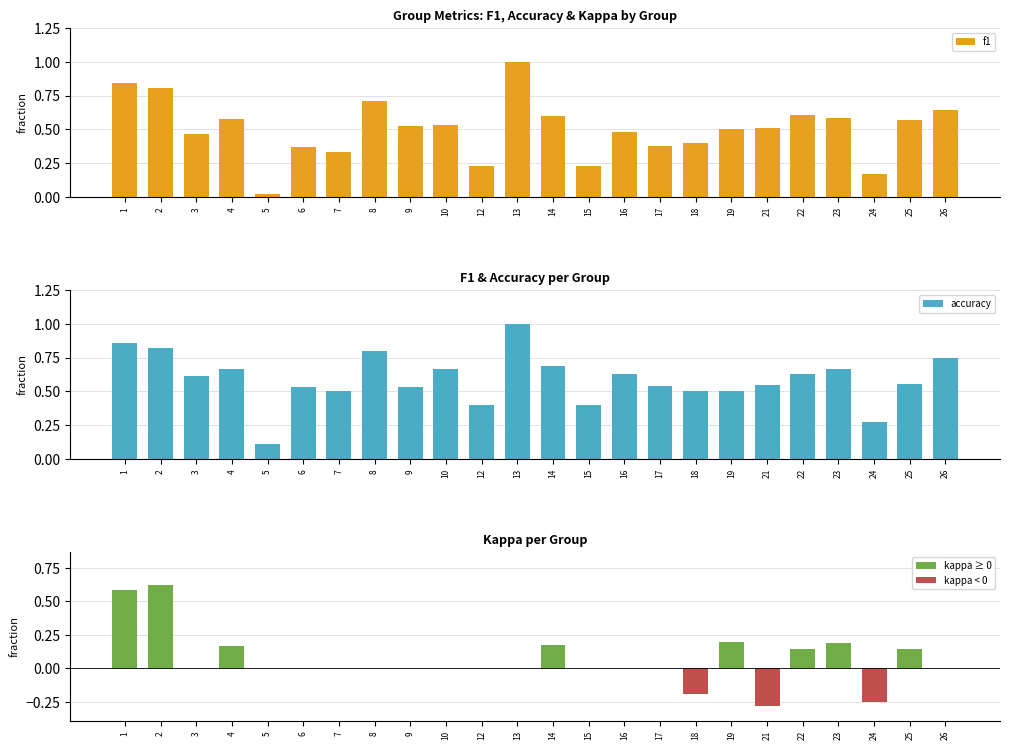

At which category does the chart reach its minimum across all series?

21